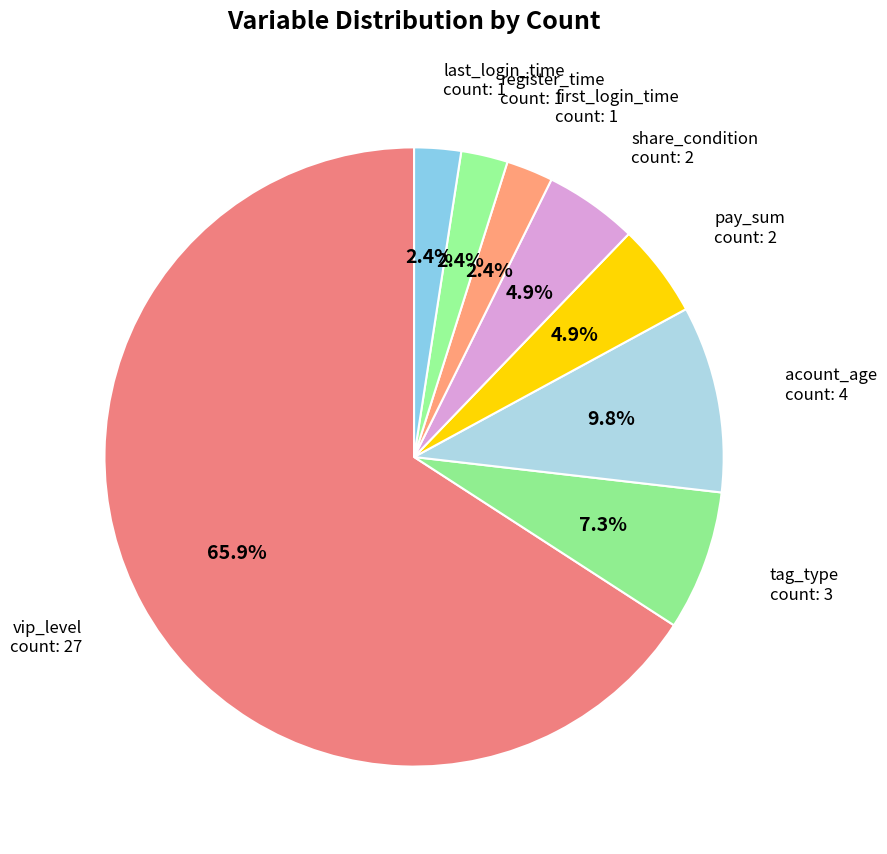

How many slices are in this pie chart?

8